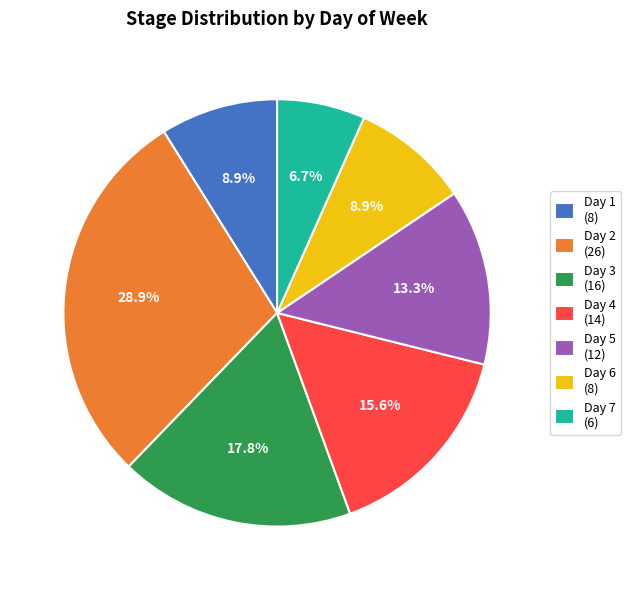

Is there any slice that represents more than half of the pie?

No